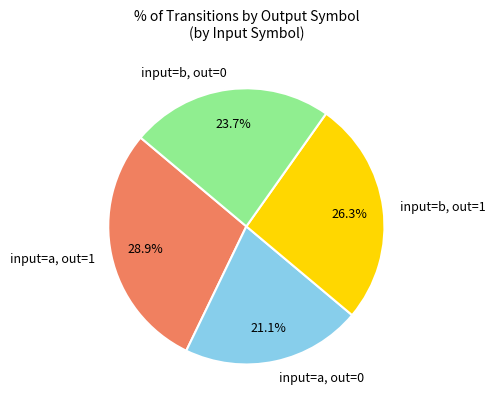

Is there a majority slice in this chart?

No